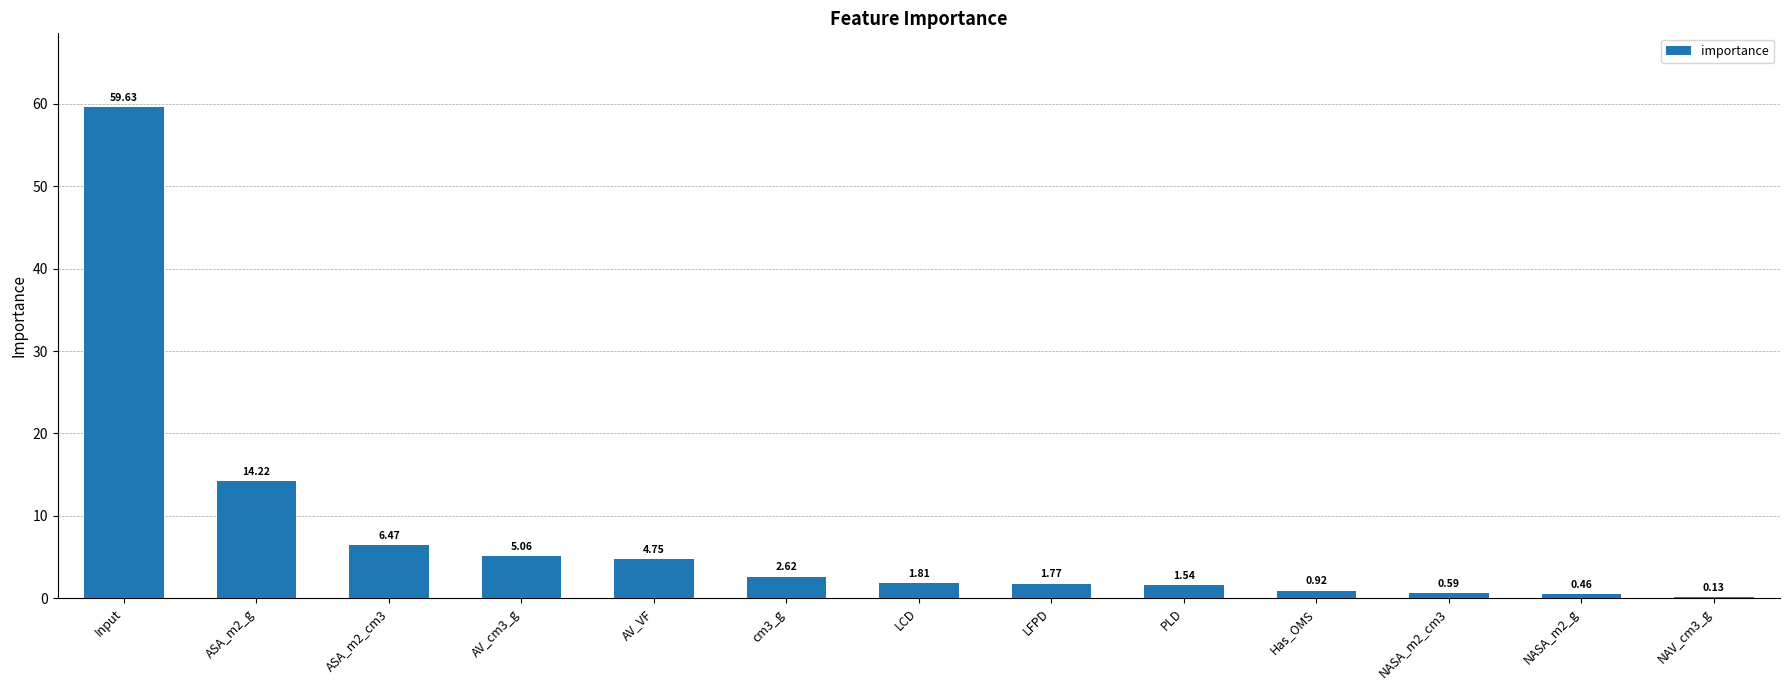

Are the bars grouped side by side (vs. stacked)?

No